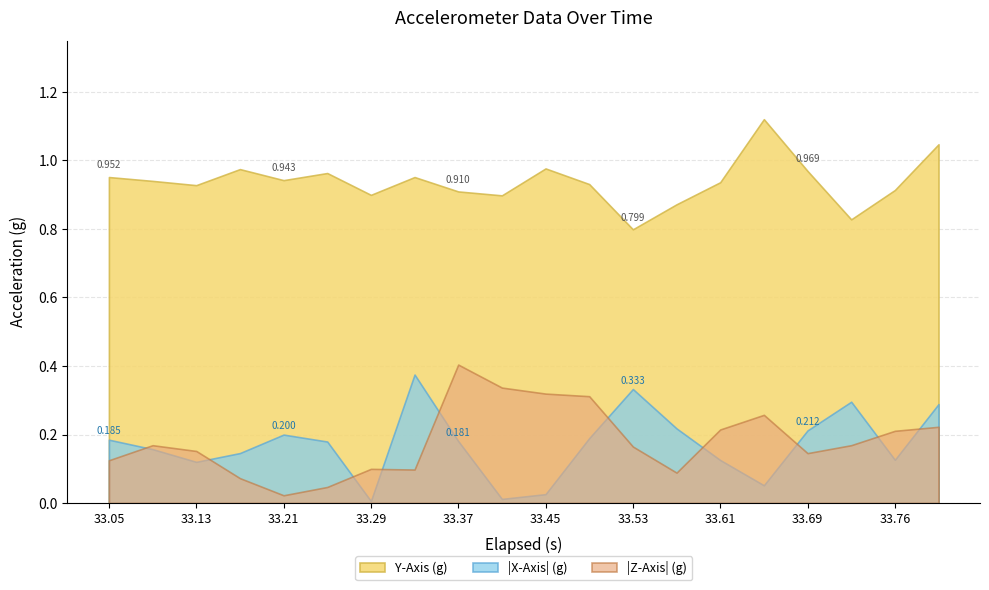

What is the difference between the Y-Axis (g) values at 11 and 17?

0.1